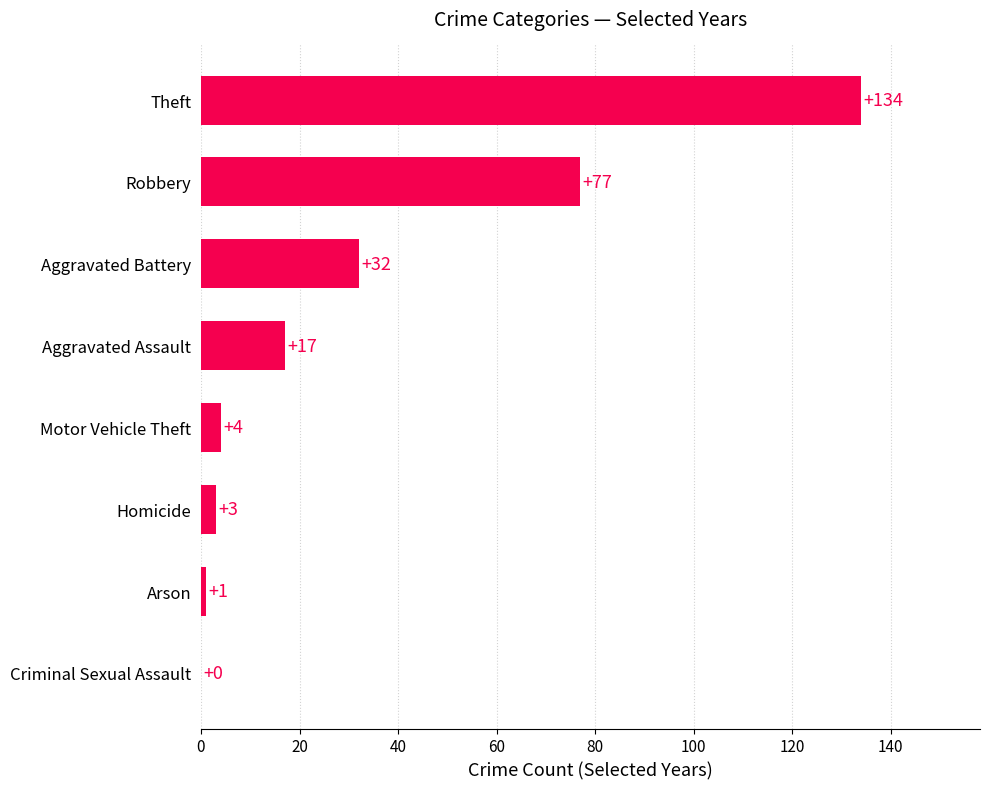

How many positive values are there?

7